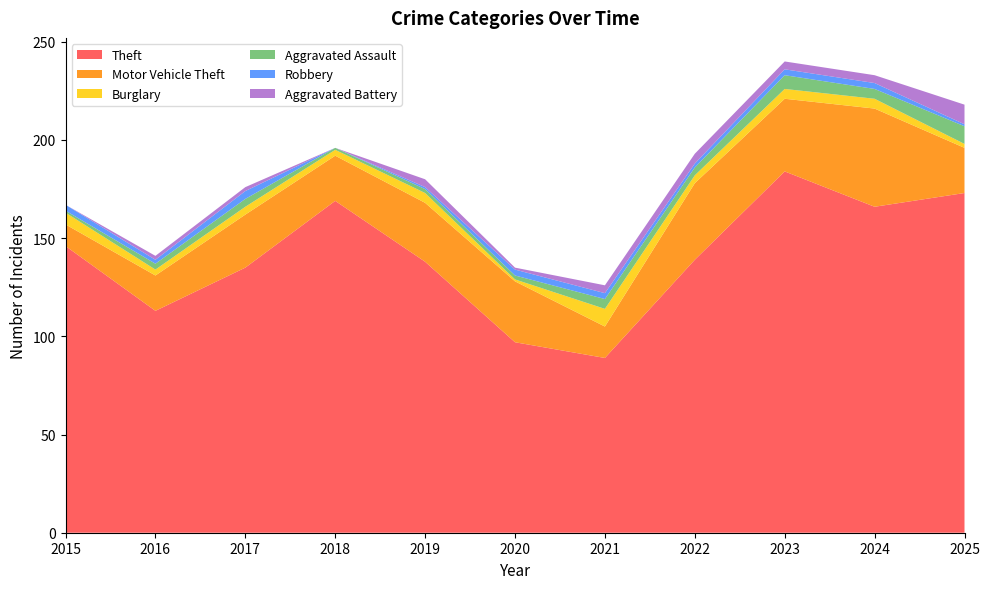

Reading left to right, extract all data points from this chart.

Theft: 2015=146	2016=113	2017=135	2018=169	2019=138	2020=97	2021=89	2022=139	2023=184	2024=166	2025=173
Motor Vehicle Theft: 2015=11	2016=18	2017=27	2018=23	2019=30	2020=31	2021=16	2022=39	2023=37	2024=50	2025=23
Burglary: 2015=6	2016=3	2017=4	2018=3	2019=5	2020=1	2021=9	2022=4	2023=5	2024=5	2025=2
Aggravated Assault: 2015=1	2016=3	2017=4	2018=1	2019=2	2020=2	2021=5	2022=4	2023=7	2024=5	2025=9
Robbery: 2015=3	2016=2	2017=4	2018=0	2019=1	2020=3	2021=3	2022=2	2023=3	2024=3	2025=1
Aggravated Battery: 2015=0	2016=2	2017=2	2018=0	2019=4	2020=1	2021=4	2022=5	2023=4	2024=4	2025=10